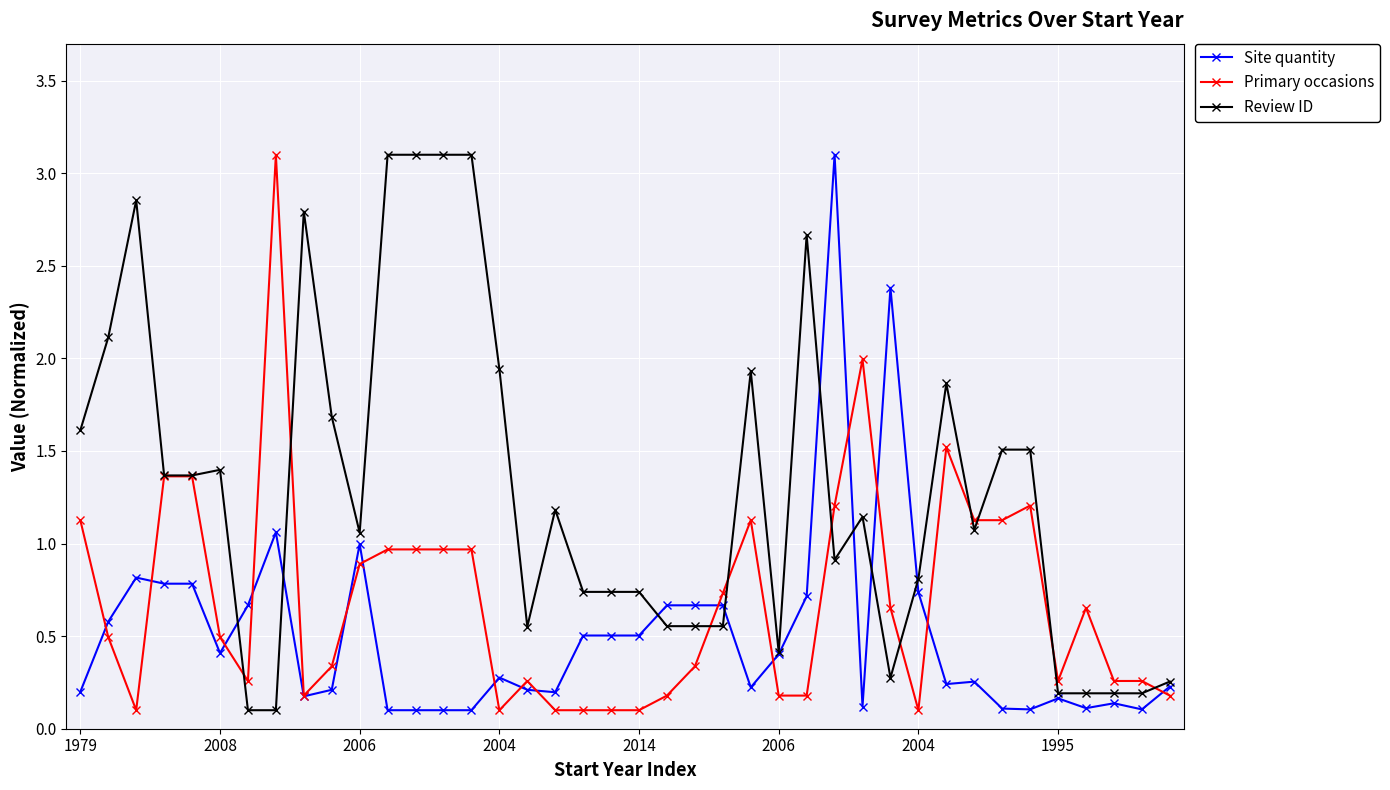

Which series has the largest total across all categories?

Review ID